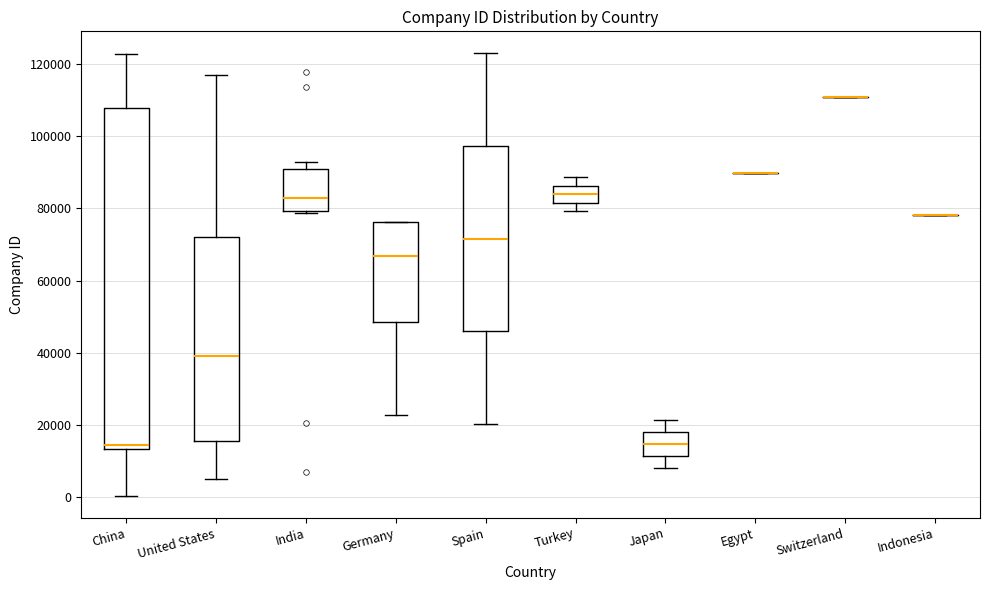

Reading left to right, transcribe this box plot: for each box, give where its median line is, the range the box spans, and where its two whiskers end, as read against the y-axis. The values are not printed on the chart, so give them approximately, as read against the axis.

China: median 14000 (just above the box's lower edge), box 14000 to 108000, whiskers 0 to 122000
United States: median 40000, box 16000 to 72000, whiskers 6000 to 116000
India: median 82000, box 80000 to 90000, whiskers 78000 to 92000
Germany: median 66000, box 48000 to 76000, whiskers 22000 to 76000
Spain: median 72000, box 46000 to 98000, whiskers 20000 to 122000
Turkey: median 84000, box 82000 to 86000, whiskers 80000 to 88000
Japan: median 14000, box 12000 to 18000, whiskers 8000 to 22000
Egypt: box collapsed to a line at 90000, whiskers 90000 to 90000
Switzerland: box collapsed to a line at 110000, whiskers 110000 to 110000
Indonesia: box collapsed to a line at 78000, whiskers 78000 to 78000